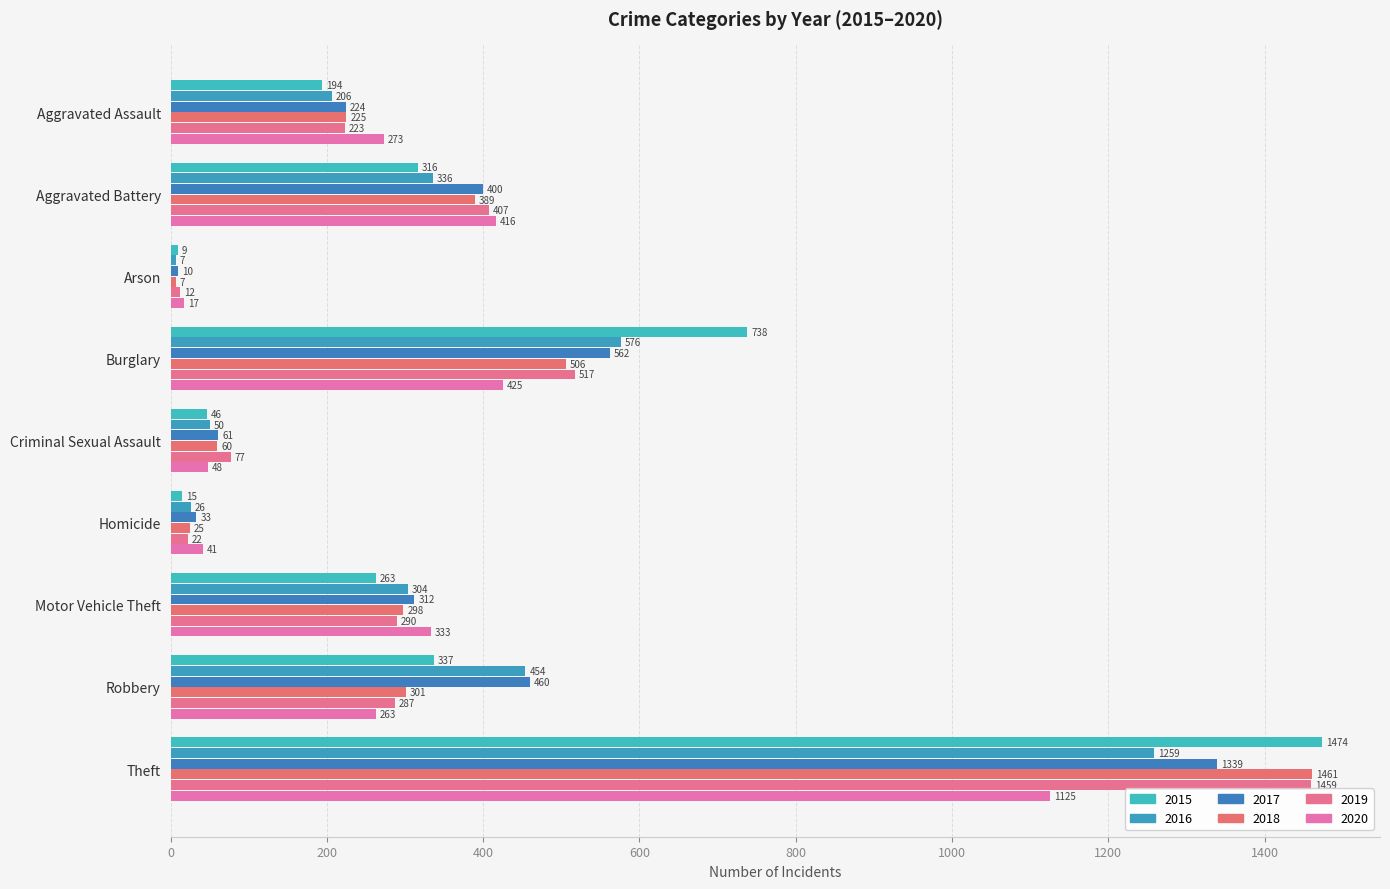

Rank the series by their maximum value, from lowest to highest.

2020, 2016, 2017, 2019, 2018, 2015